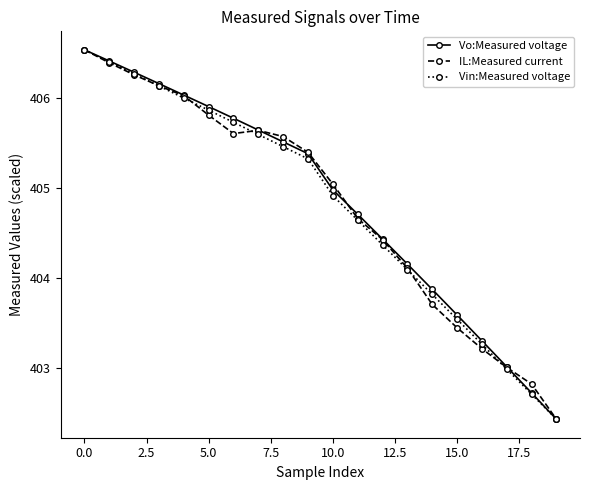

True or false: Vin:Measured voltage has more than 0 interior local peaks.

False